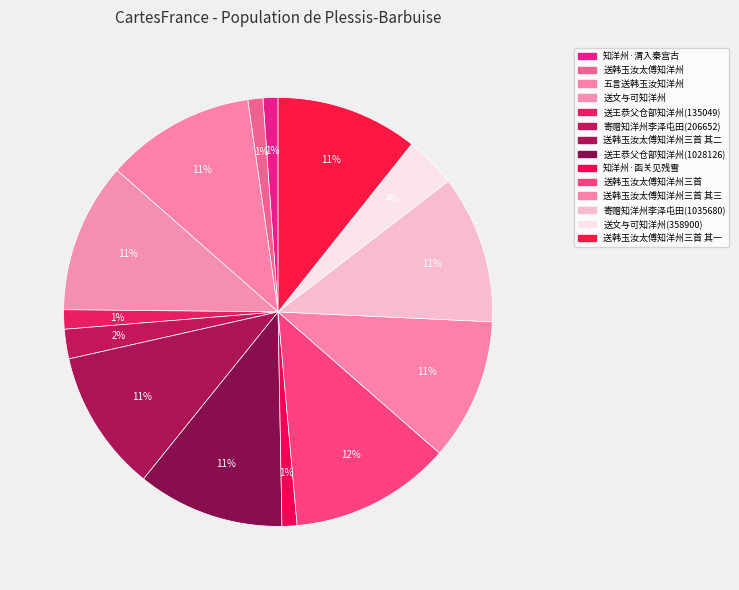

How many segments does this pie chart have?

14